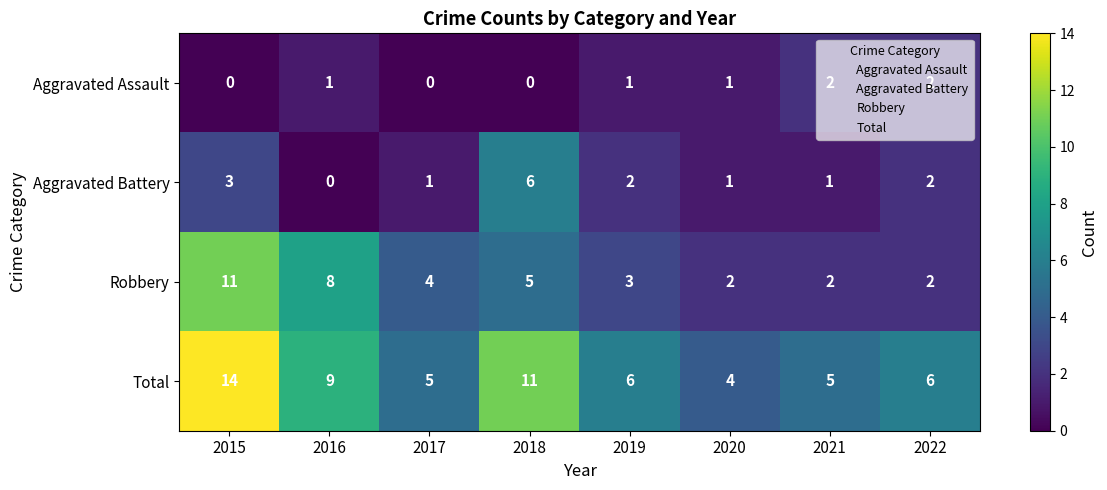

Is it true that Aggravated Battery equals 10 at 2018?

False